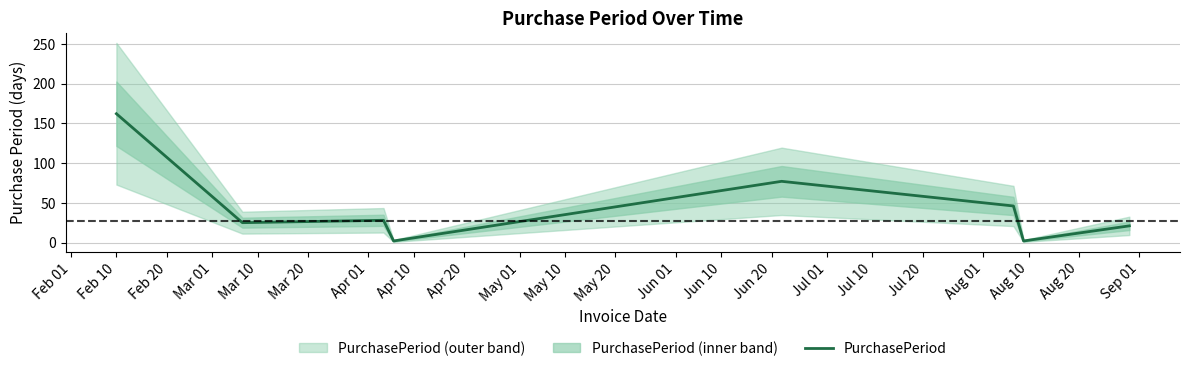

What is the highest value of the PurchasePeriod series?

162